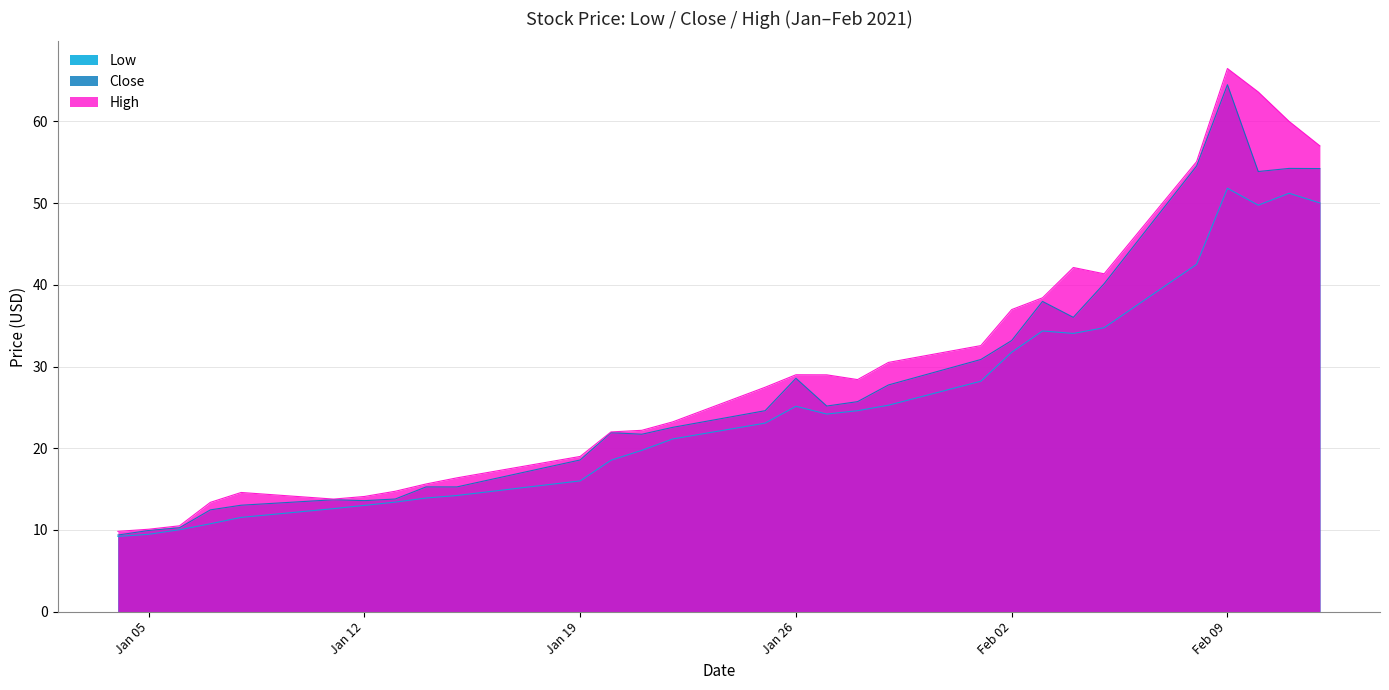

Which series has the largest range (max minus min)?

High